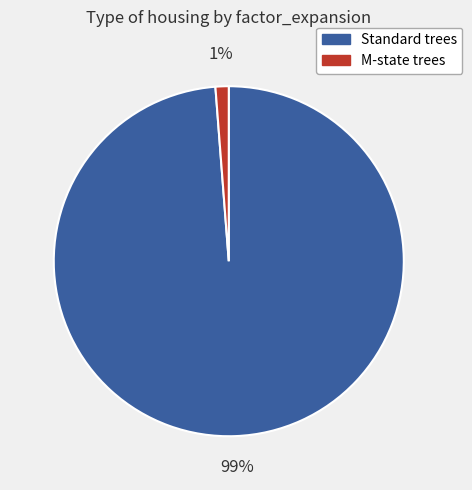

Does any single category account for the majority?

Yes